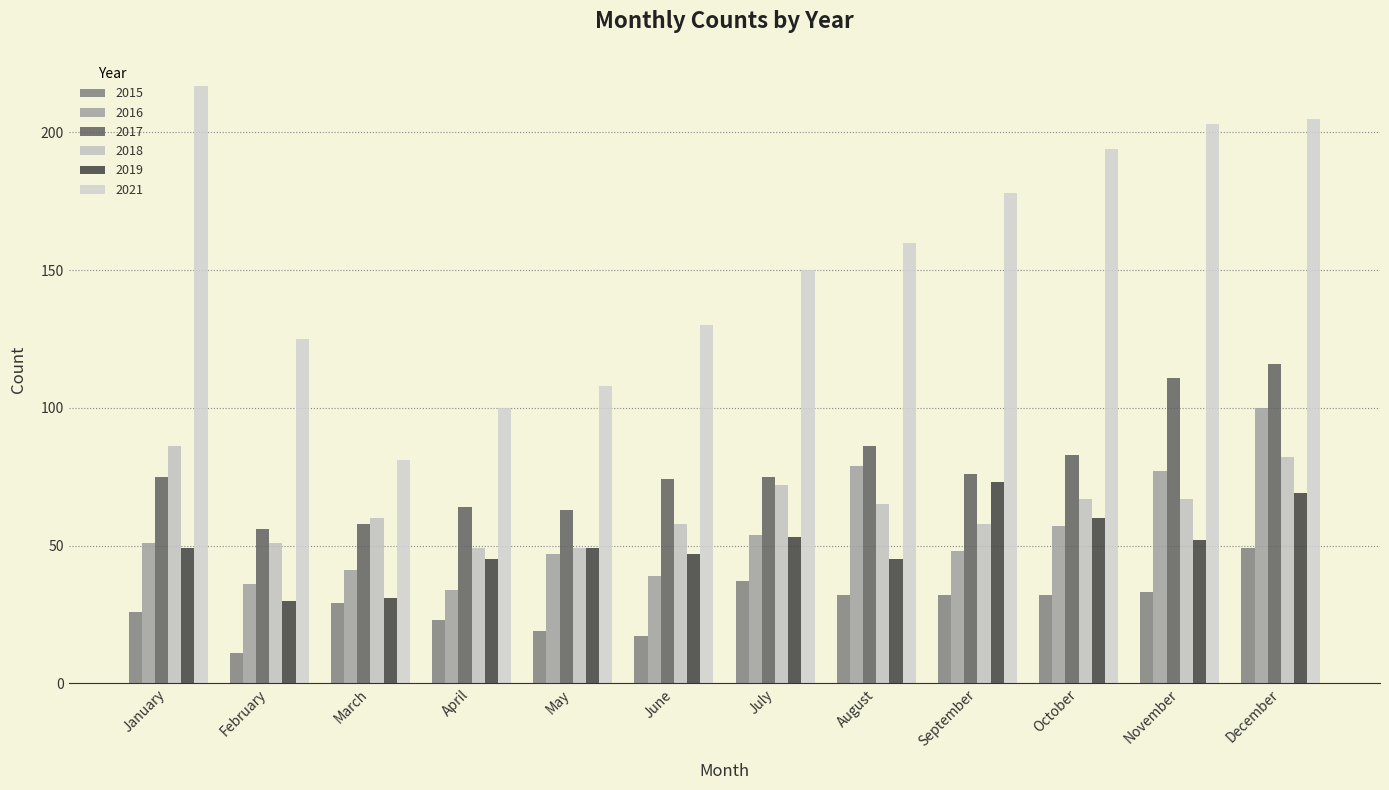

At which category does the chart reach its peak across all series?

January